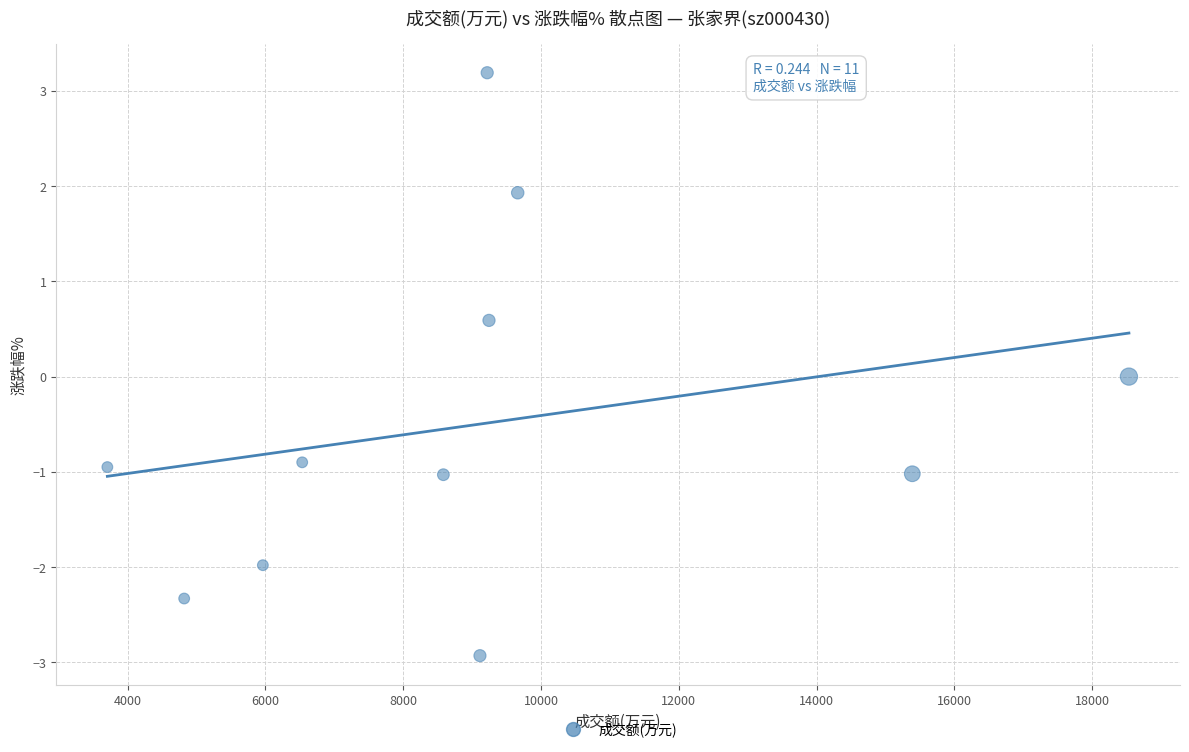

What is the range of X values (max minus min)?

14827.0